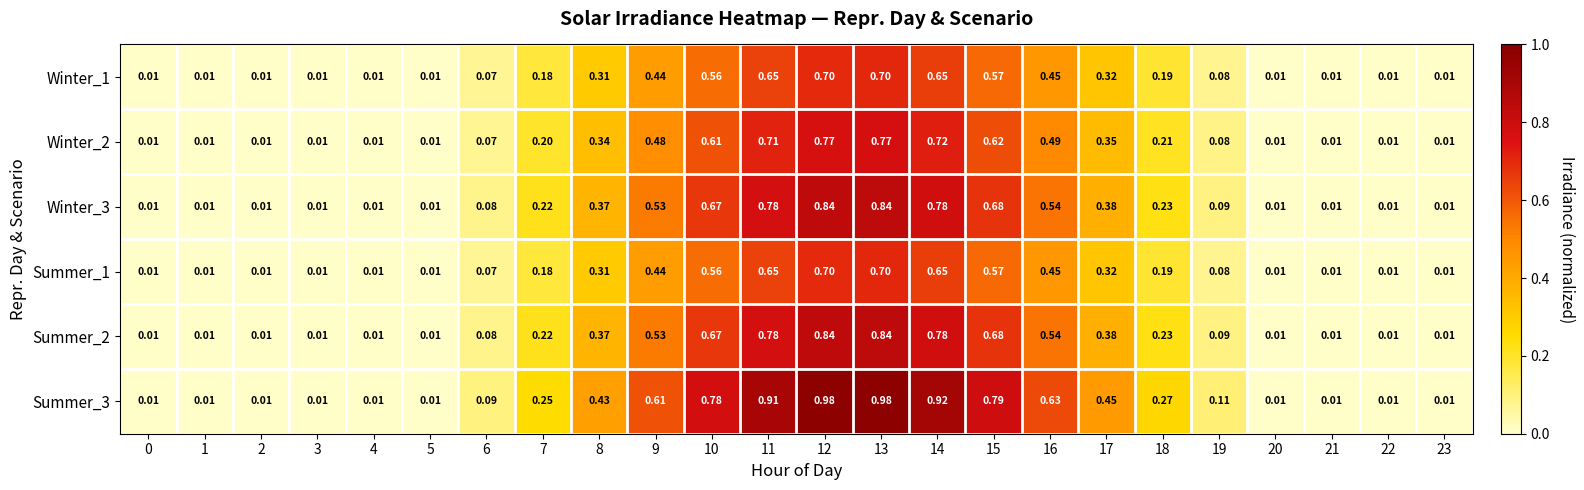

Is the value of Summer_2 at 23 greater than the value of Winter_3 at 9?

No